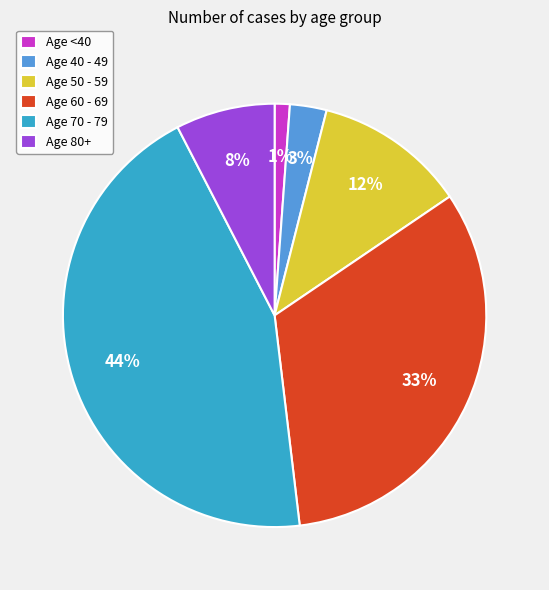

Combined, do Age 70 - 79 and Age 50 - 59 account for over 50%?

Yes